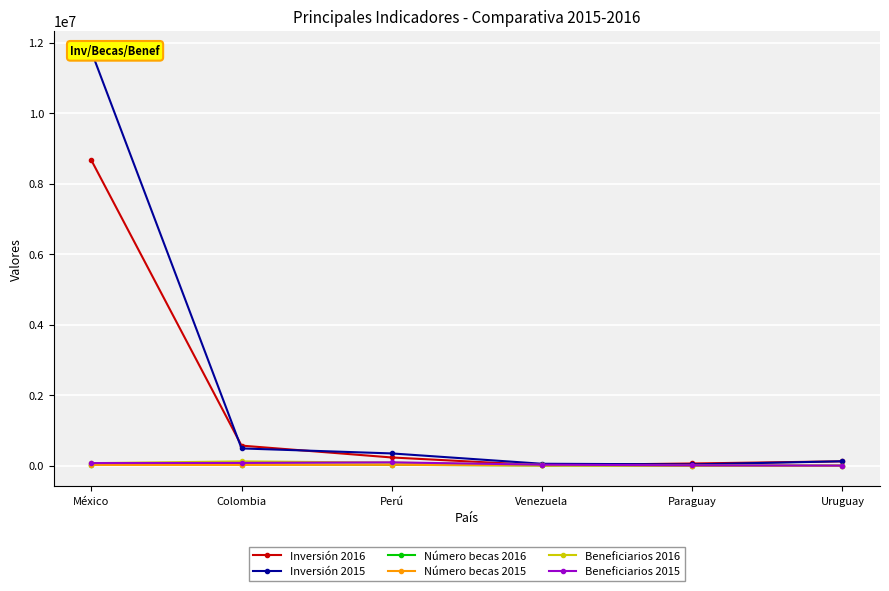

Is this an area chart (filled region under the line)?

No